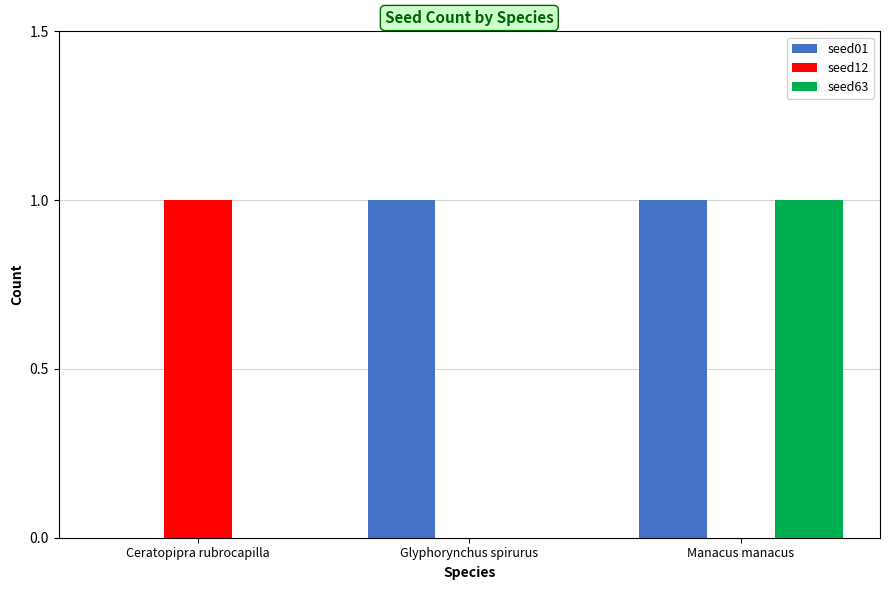

The value of seed63 at Glyphorynchus spirurus is -1. True or false?

False